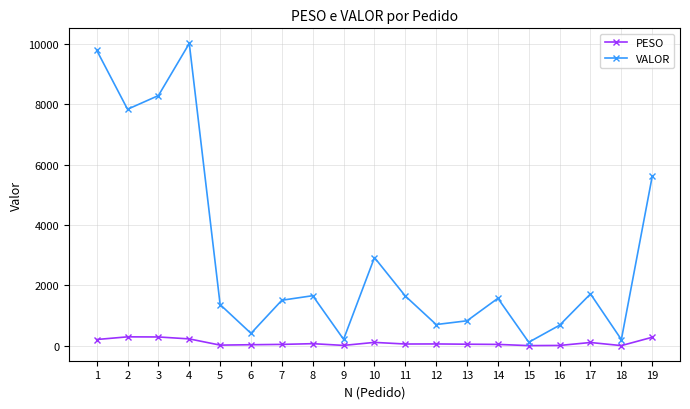

Rank the series at 16 from highest to lowest value.

VALOR, PESO